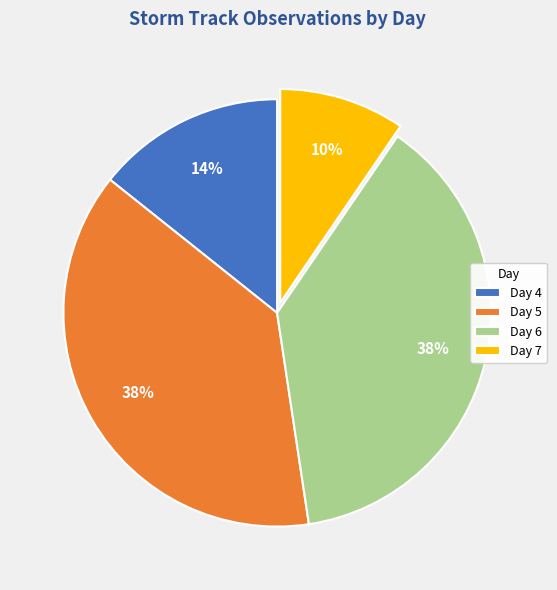

True or false: Day 7 accounts for 1% of the total.

False